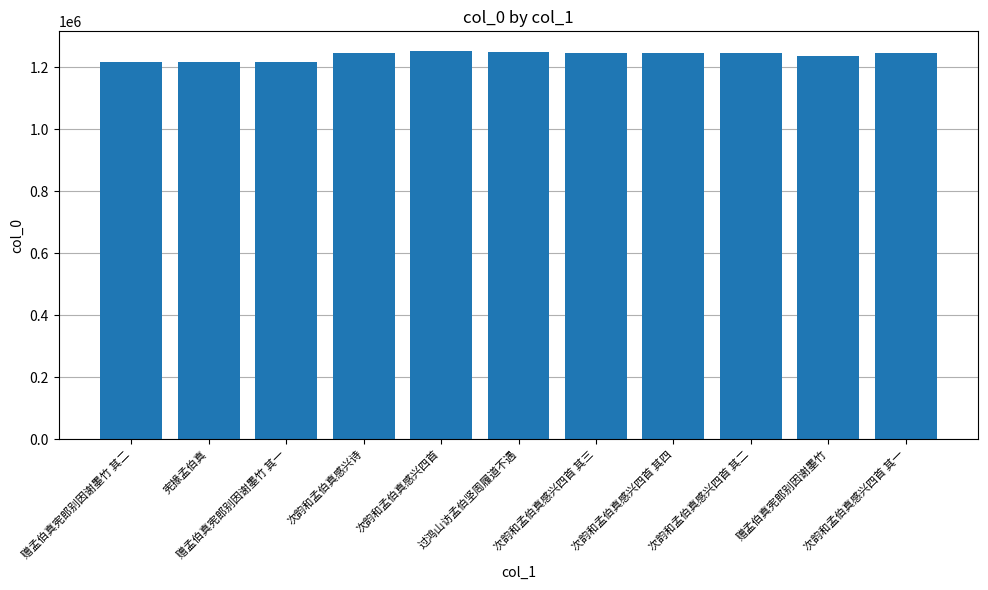

How many data points does each series have?

11